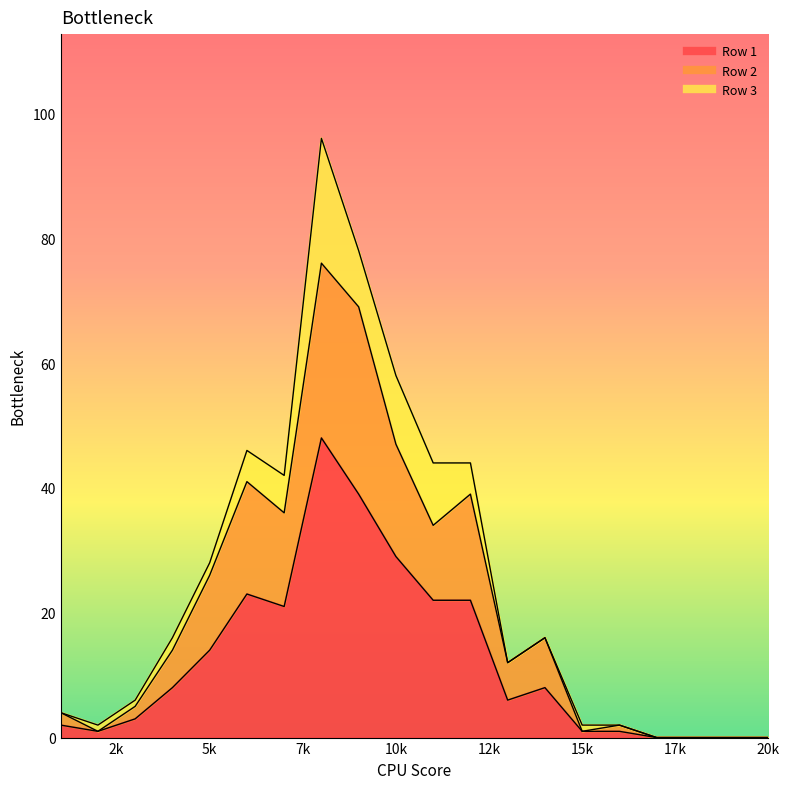

Is it true that Row 1 equals 0 at 18?

True